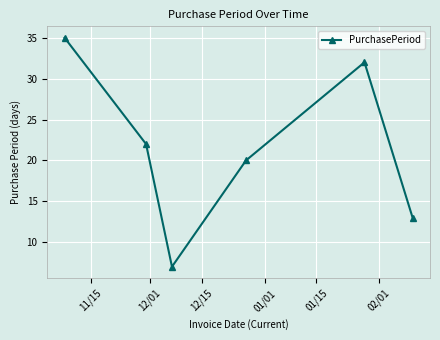

How many values are below 22?

3